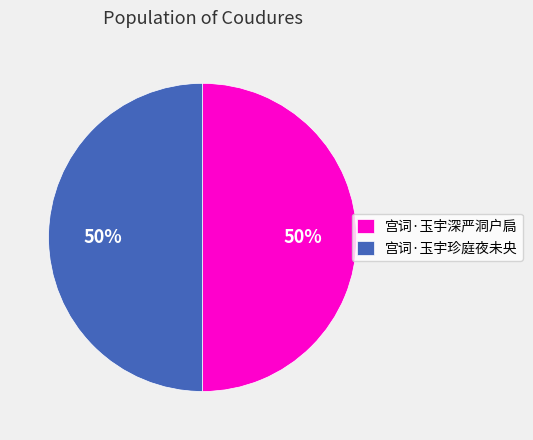

Is the sum of 宫词·玉宇珍庭夜未央 and 宫词·玉宇深严洞户扃 greater than half?

Yes